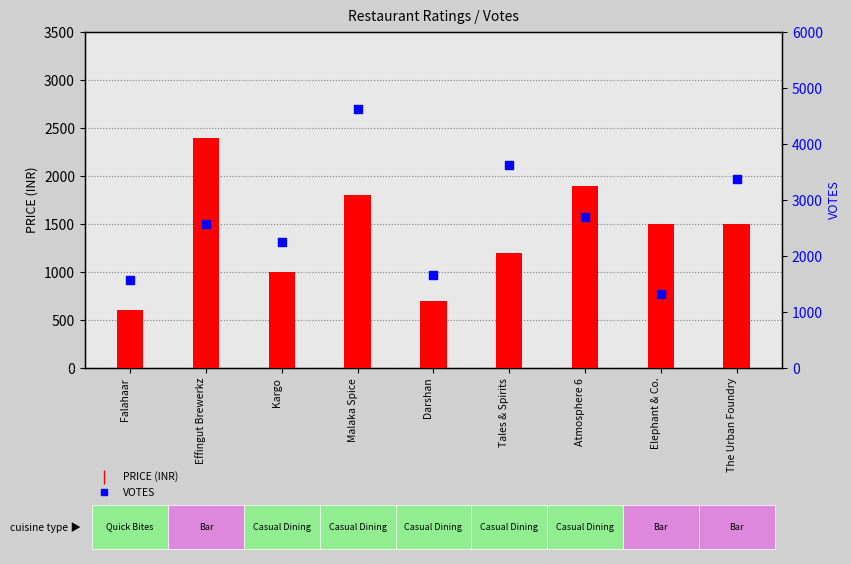

Which series contains the highest Y value?

VOTES